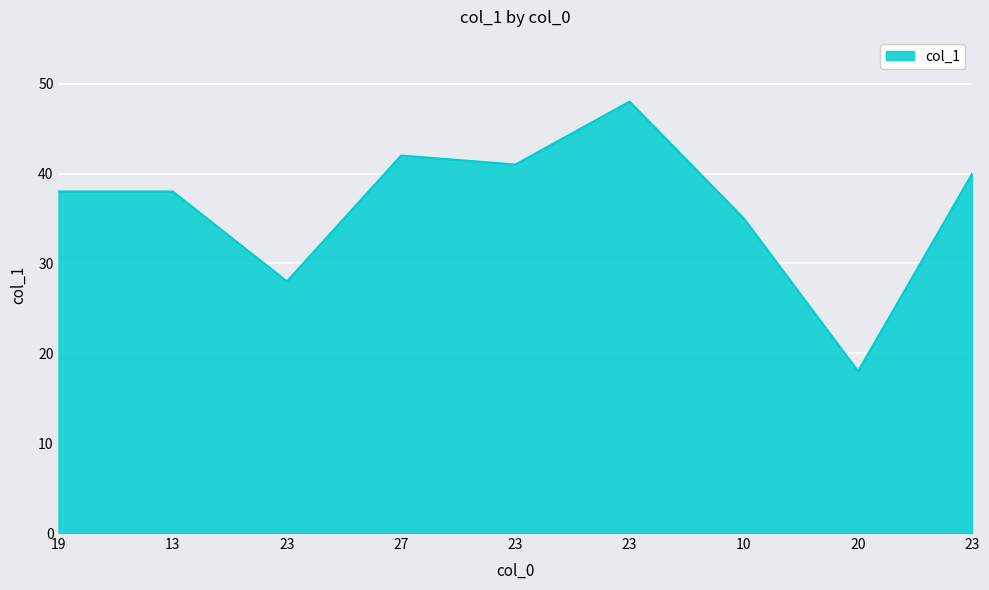

What is the approximate value at 20?

18